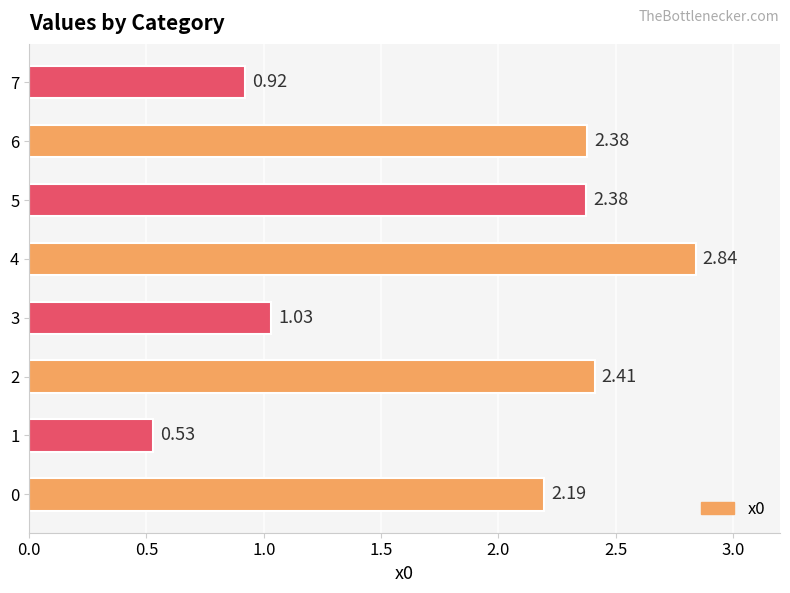

What is the difference between the maximum and minimum values?

2.3